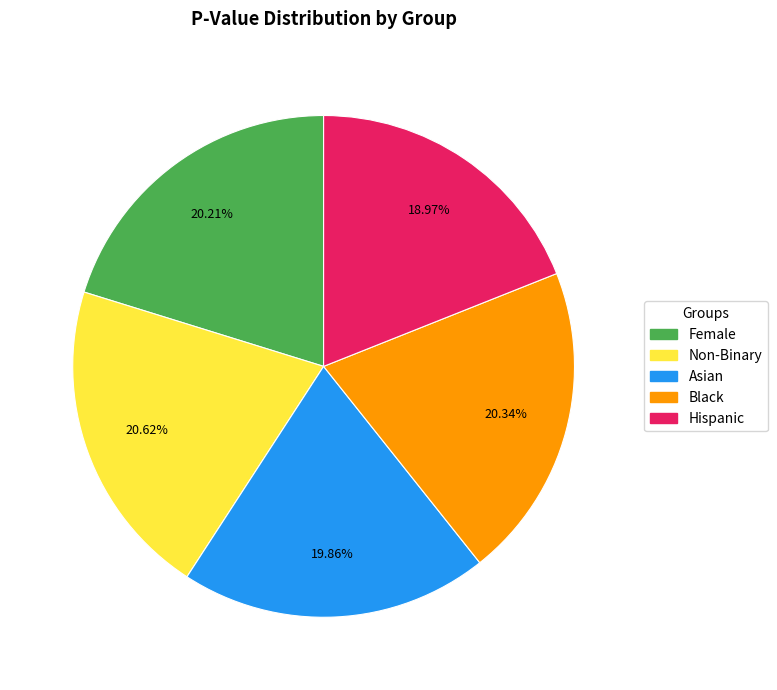

Combined, what portion of the pie is Asian and Non-Binary?

40.5%